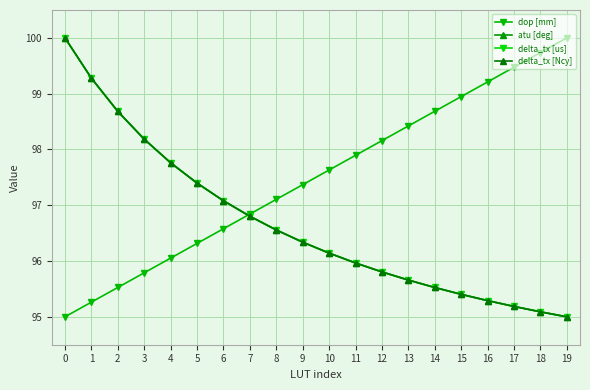

What is the value of the delta_tx [us] point at the 18th from the left?

95.2